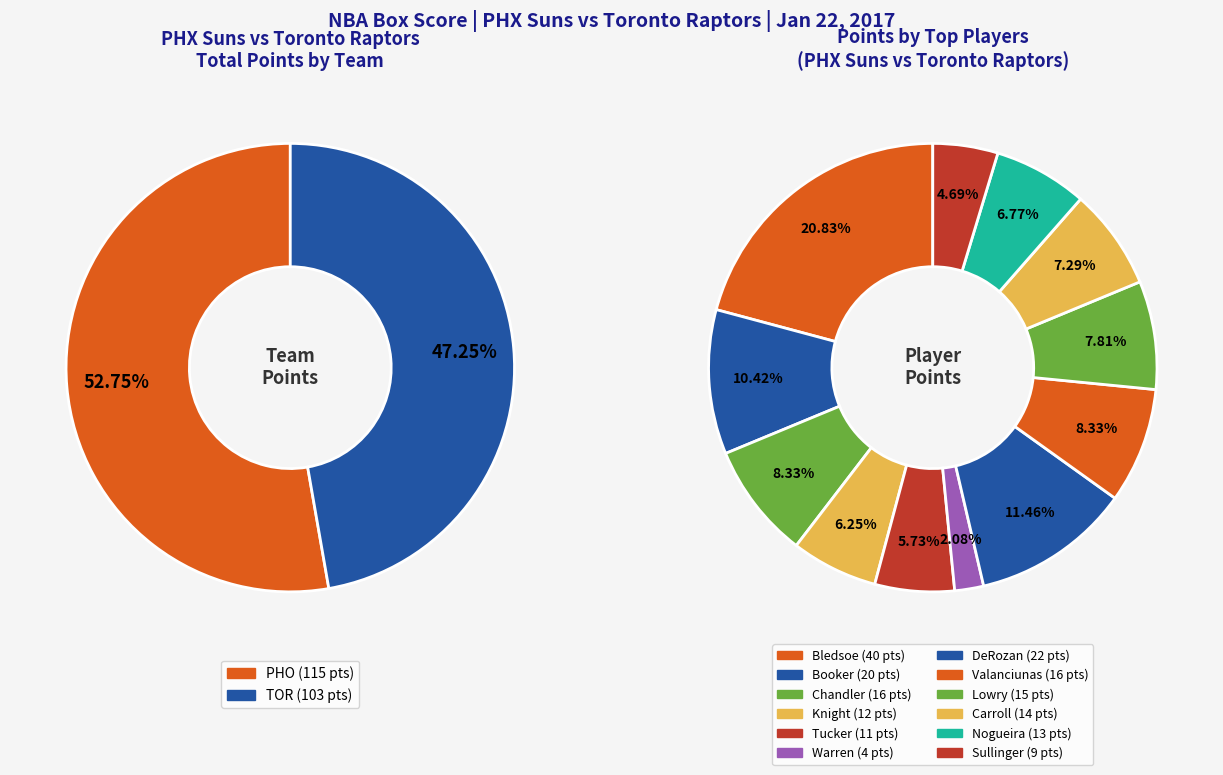

Does T.J. Warren account for over 50% of the chart?

No